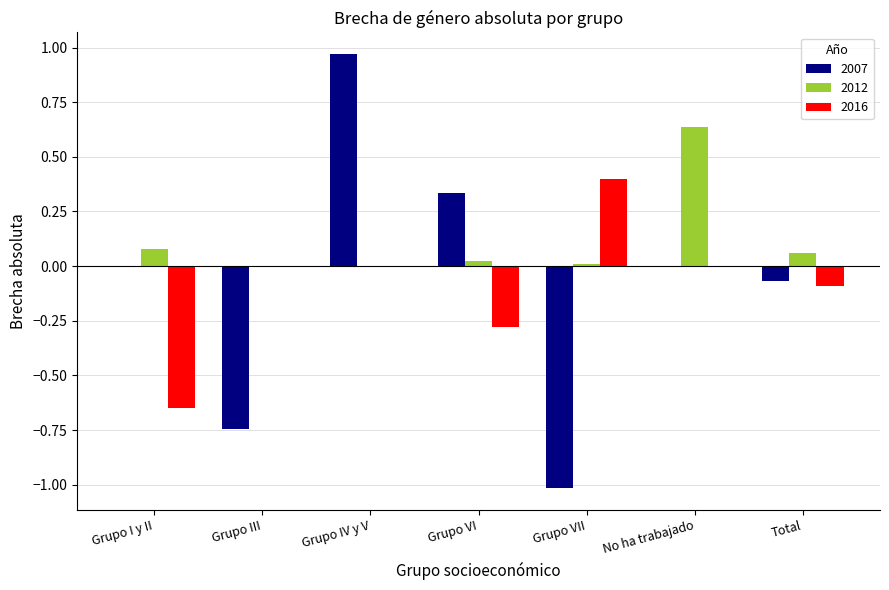

Which series has the largest total across all categories?

2012